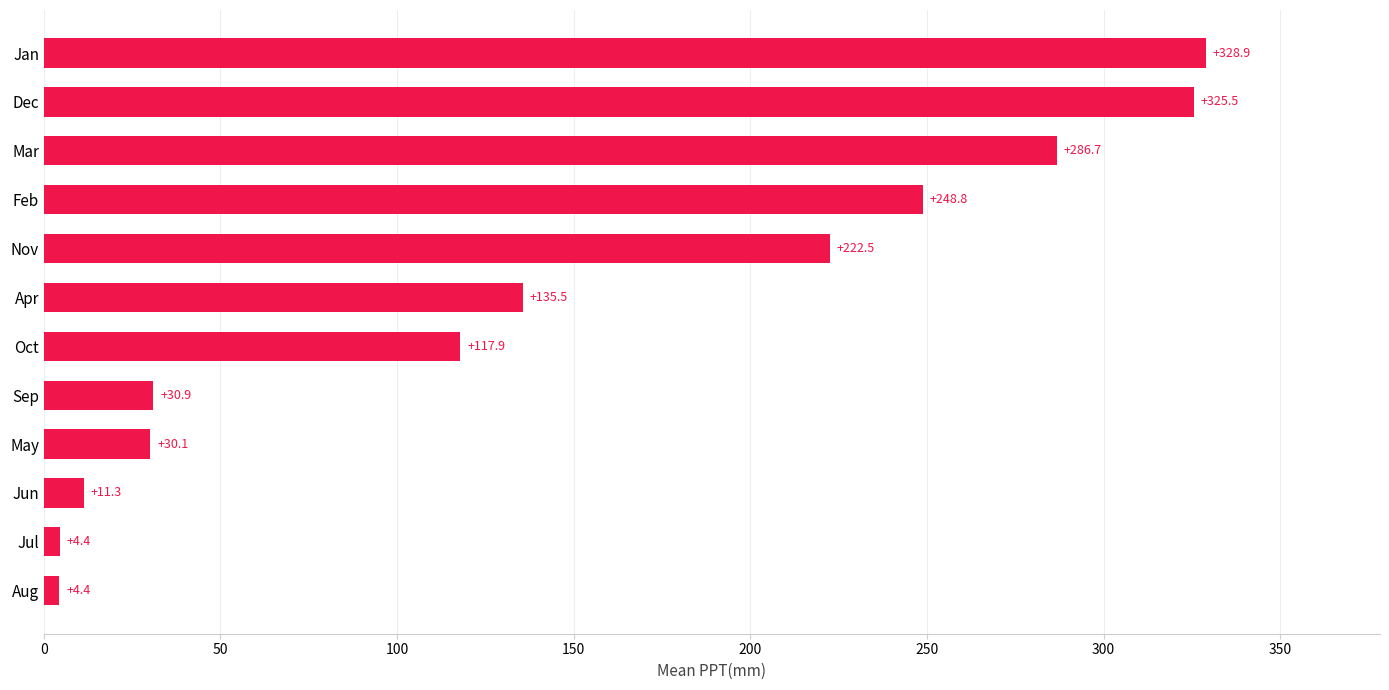

What is the difference between the maximum and minimum values?

324.5